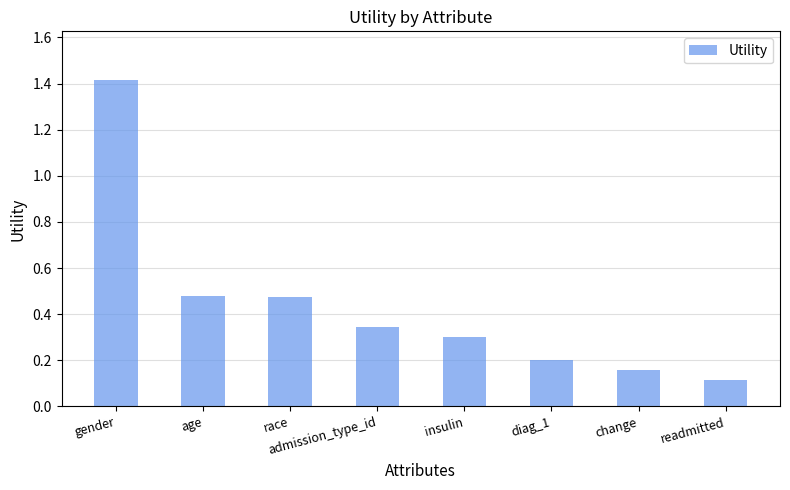

True or false: the data shows 0.1 at diag_1.

False